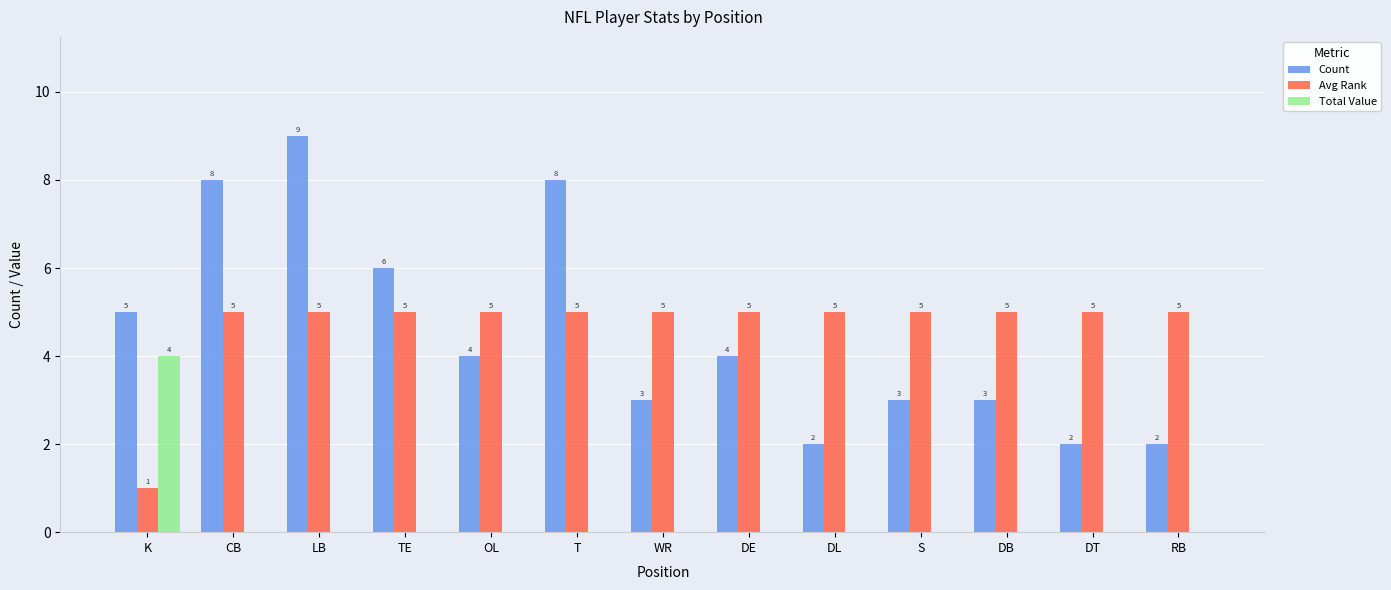

What is the sum of the Count values at LB and WR?

12